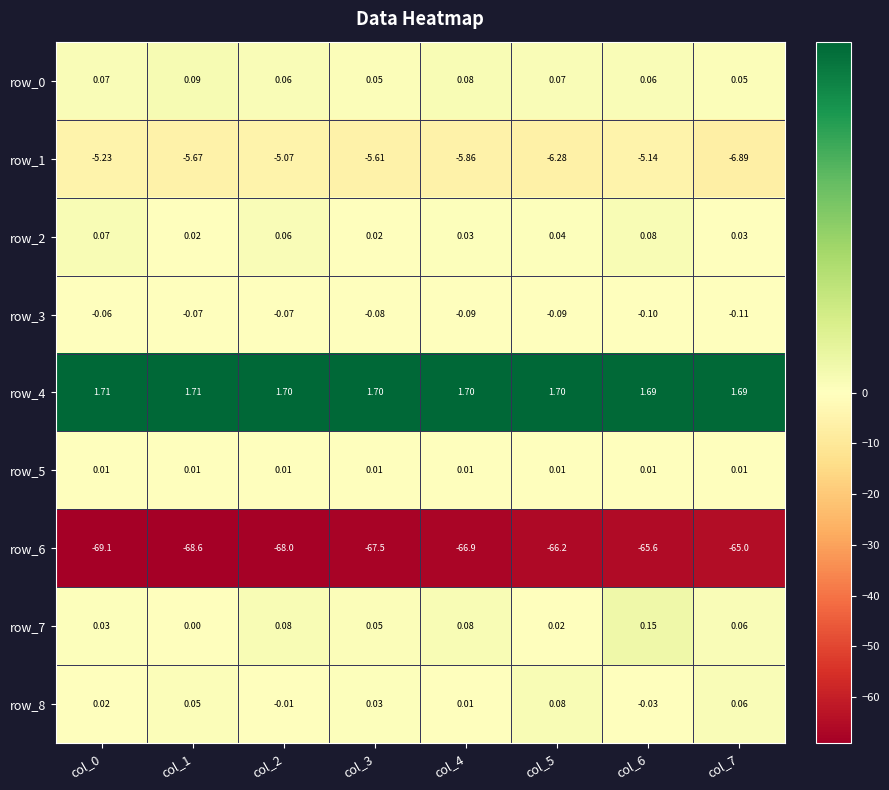

Which series changed the most between col_2 and col_3?

row_1